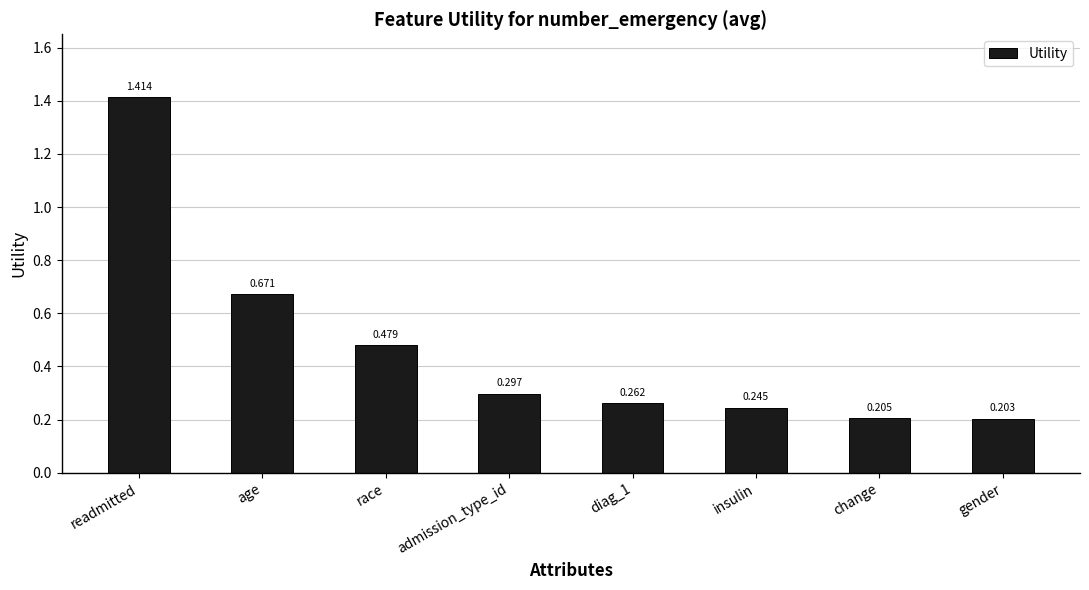

Rank the categories by value from highest to lowest.

readmitted, age, race, admission_type_id, diag_1, insulin, change, gender